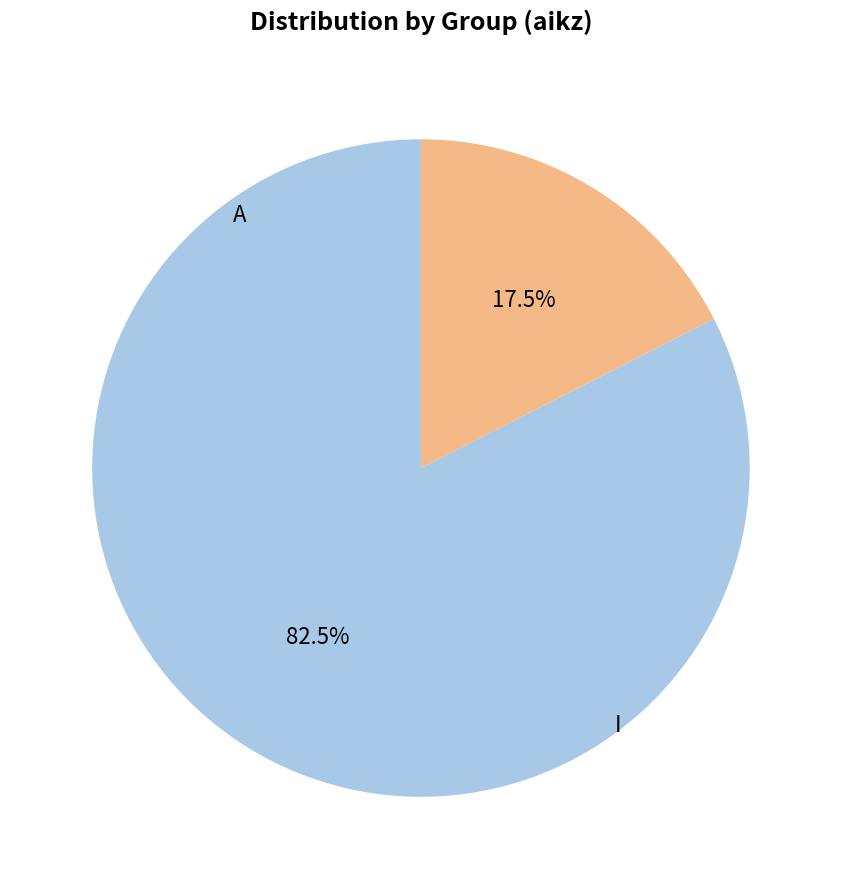

Which slice is the largest?

A